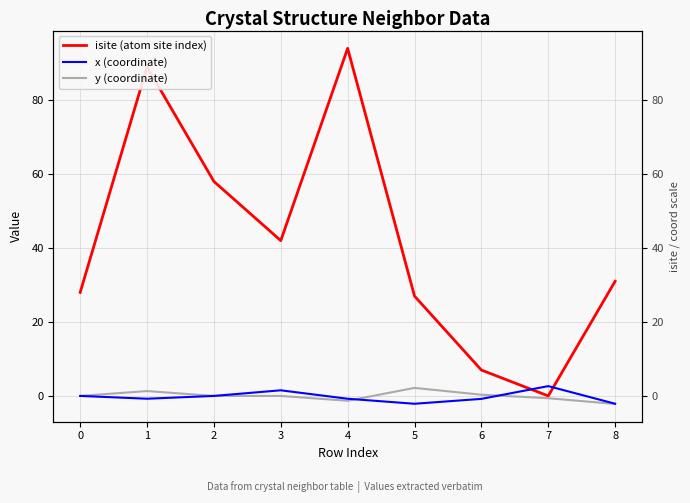

What is the greatest value displayed?

94.0